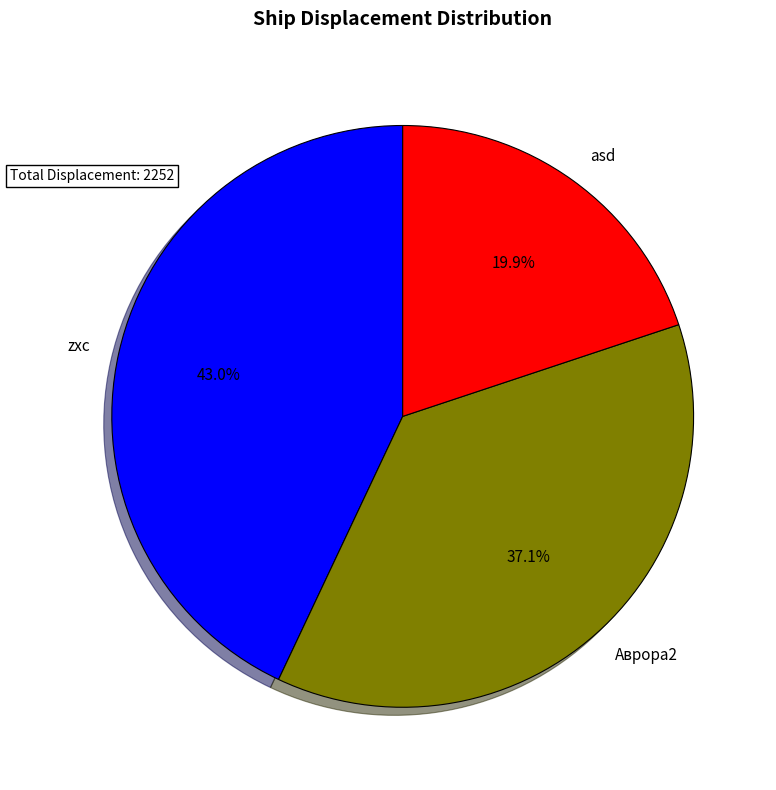

What percentage do zxc and asd together represent?

62.9%